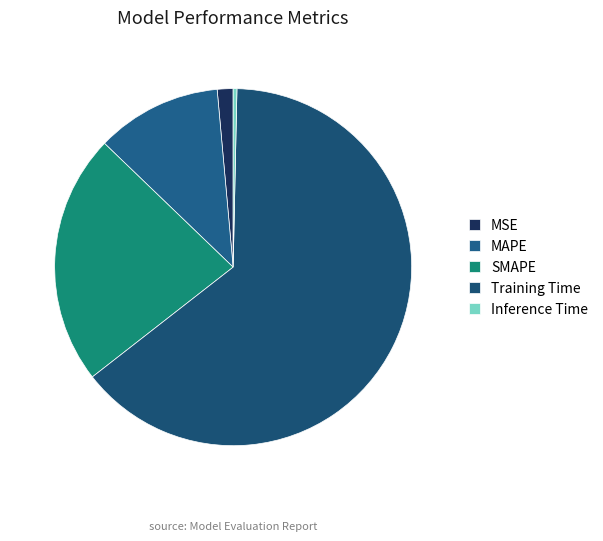

Rank the categories by value from lowest to highest.

Inference Time, MSE, MAPE, SMAPE, Training Time